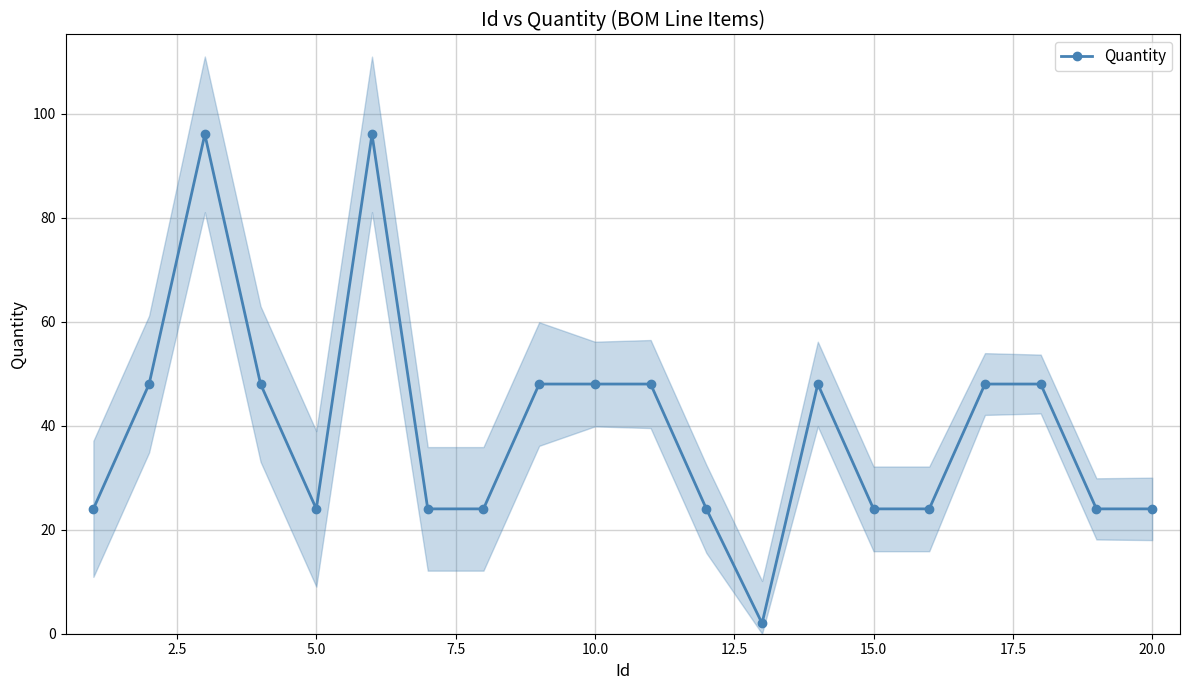

What is the maximum value for Quantity?

96